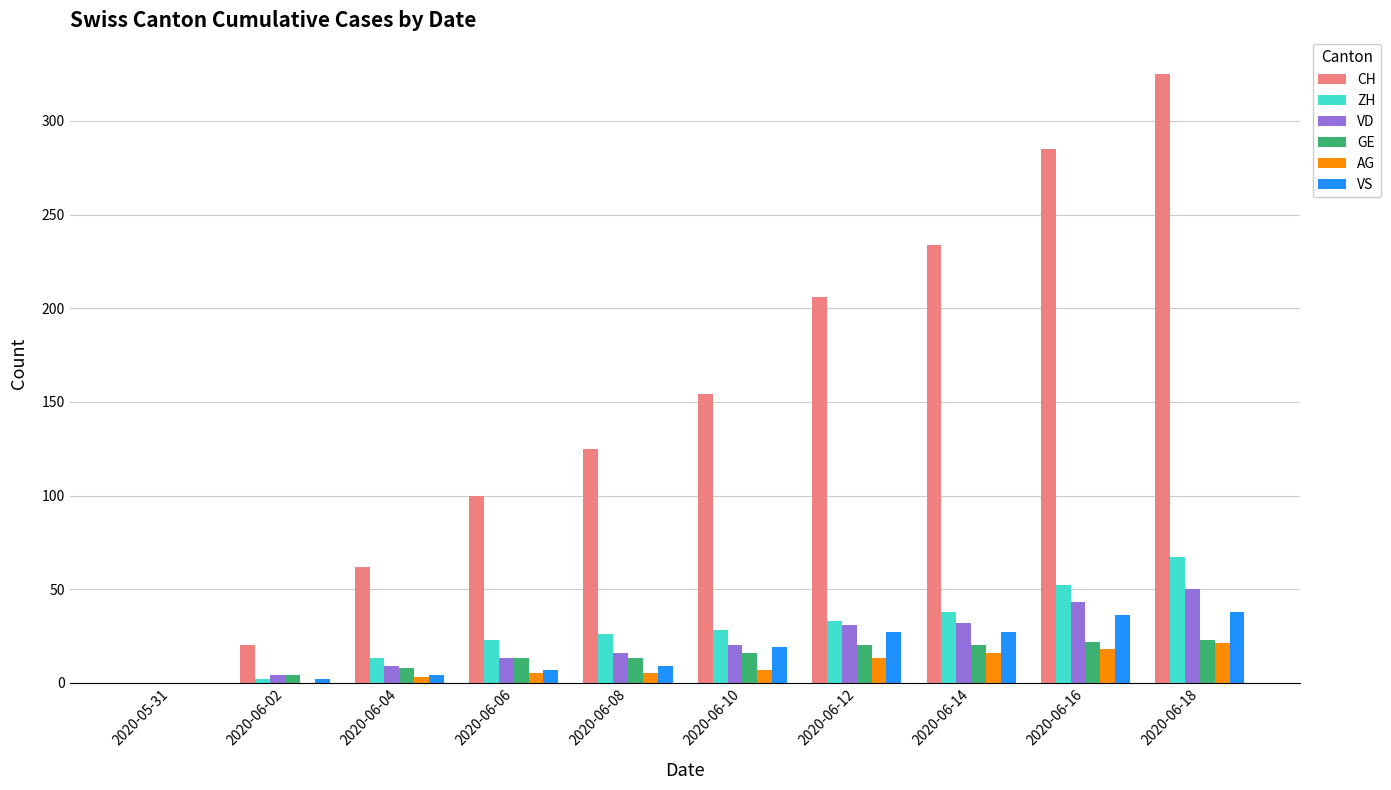

What is the spread (max minus min) of values at 2020-06-16?

267